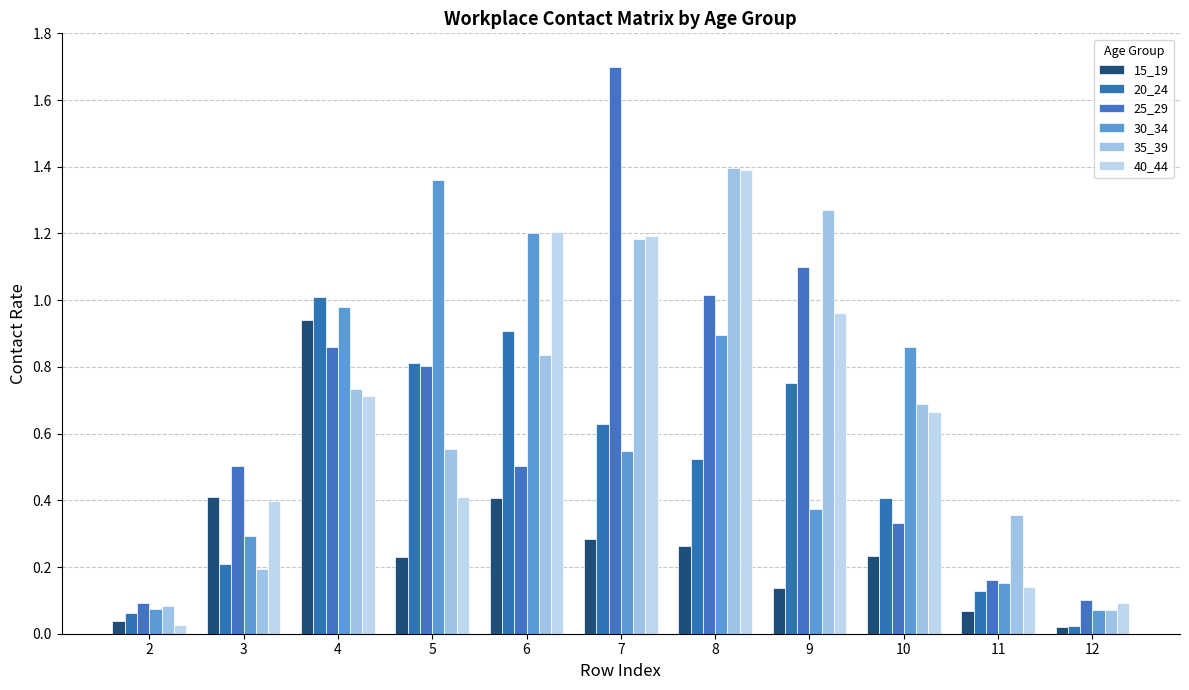

Reading left to right, extract all data points from this chart.

15_19: 2=0.0	3=0.4	4=0.9	5=0.2	6=0.4	7=0.3	8=0.3	9=0.1	10=0.2	11=0.1	12=0.0
20_24: 2=0.1	3=0.2	4=1.0	5=0.8	6=0.9	7=0.6	8=0.5	9=0.8	10=0.4	11=0.1	12=0.0
25_29: 2=0.1	3=0.5	4=0.9	5=0.8	6=0.5	7=1.7	8=1.0	9=1.1	10=0.3	11=0.2	12=0.1
30_34: 2=0.1	3=0.3	4=1.0	5=1.4	6=1.2	7=0.5	8=0.9	9=0.4	10=0.9	11=0.2	12=0.1
35_39: 2=0.1	3=0.2	4=0.7	5=0.6	6=0.8	7=1.2	8=1.4	9=1.3	10=0.7	11=0.4	12=0.1
40_44: 2=0.0	3=0.4	4=0.7	5=0.4	6=1.2	7=1.2	8=1.4	9=1.0	10=0.7	11=0.1	12=0.1